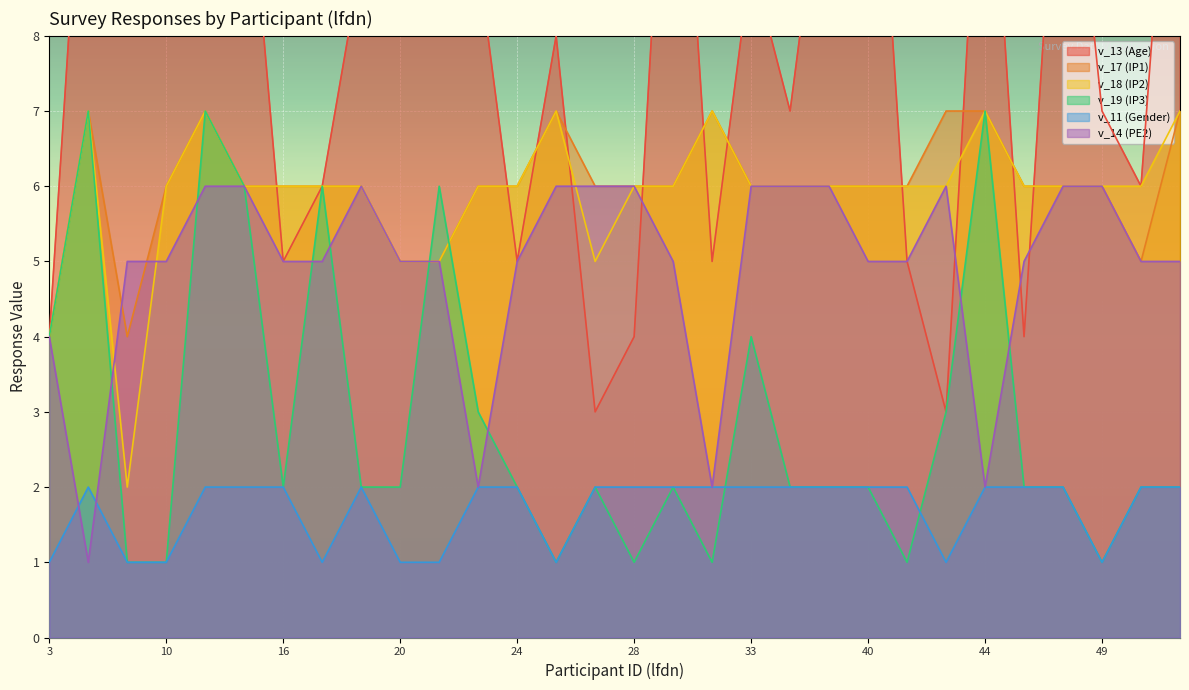

How many lines are shown in the chart?

6